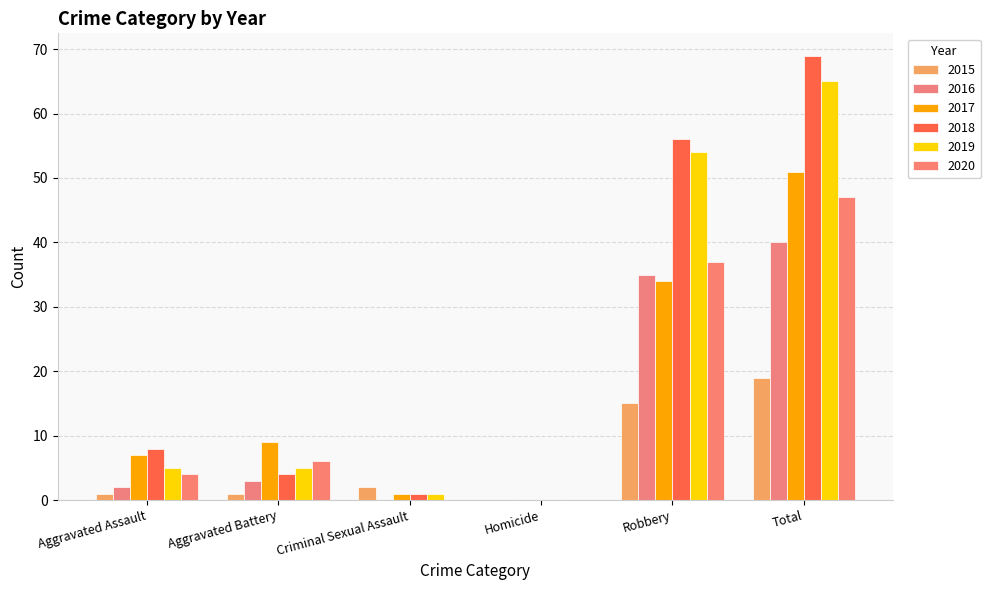

Reading right to left, transcribe all the data shown in this chart.

2015: 19	15	0	2	1	1
2016: 40	35	0	0	3	2
2017: 51	34	0	1	9	7
2018: 69	56	0	1	4	8
2019: 65	54	0	1	5	5
2020: 47	37	0	0	6	4